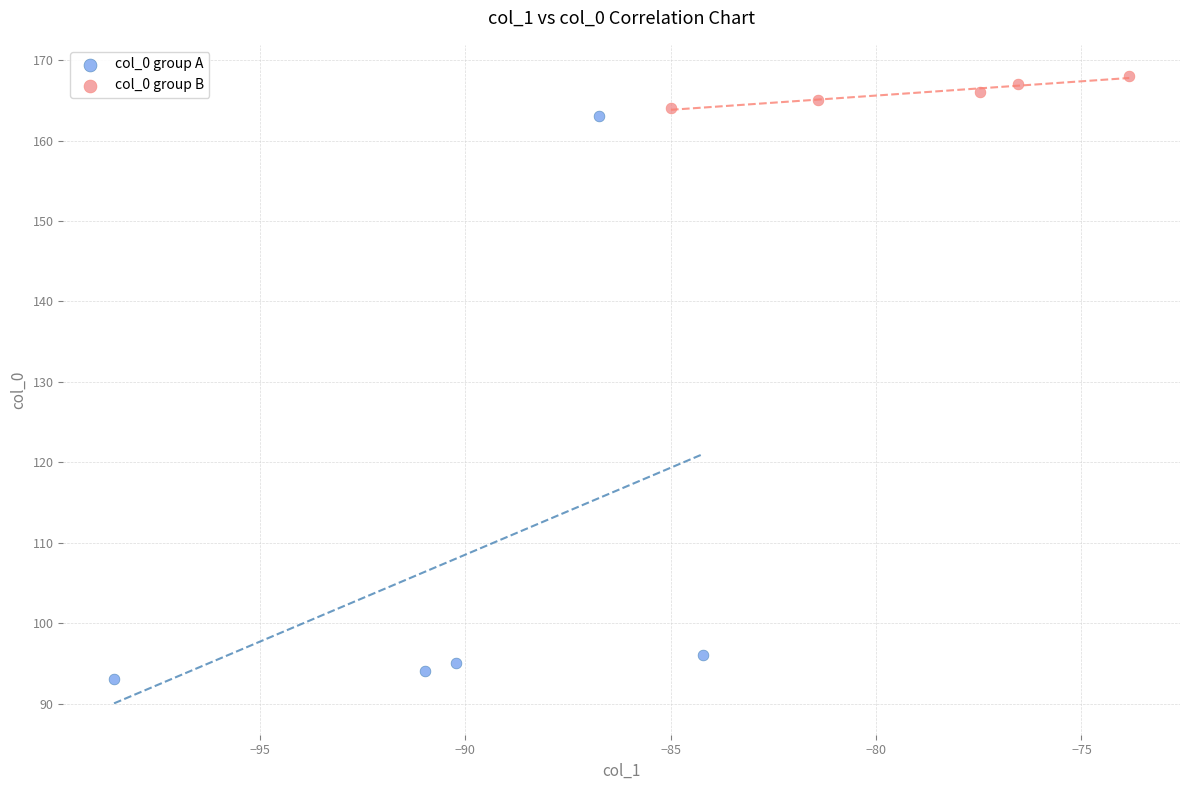

Which series reaches the minimum Y coordinate?

col_0 group A